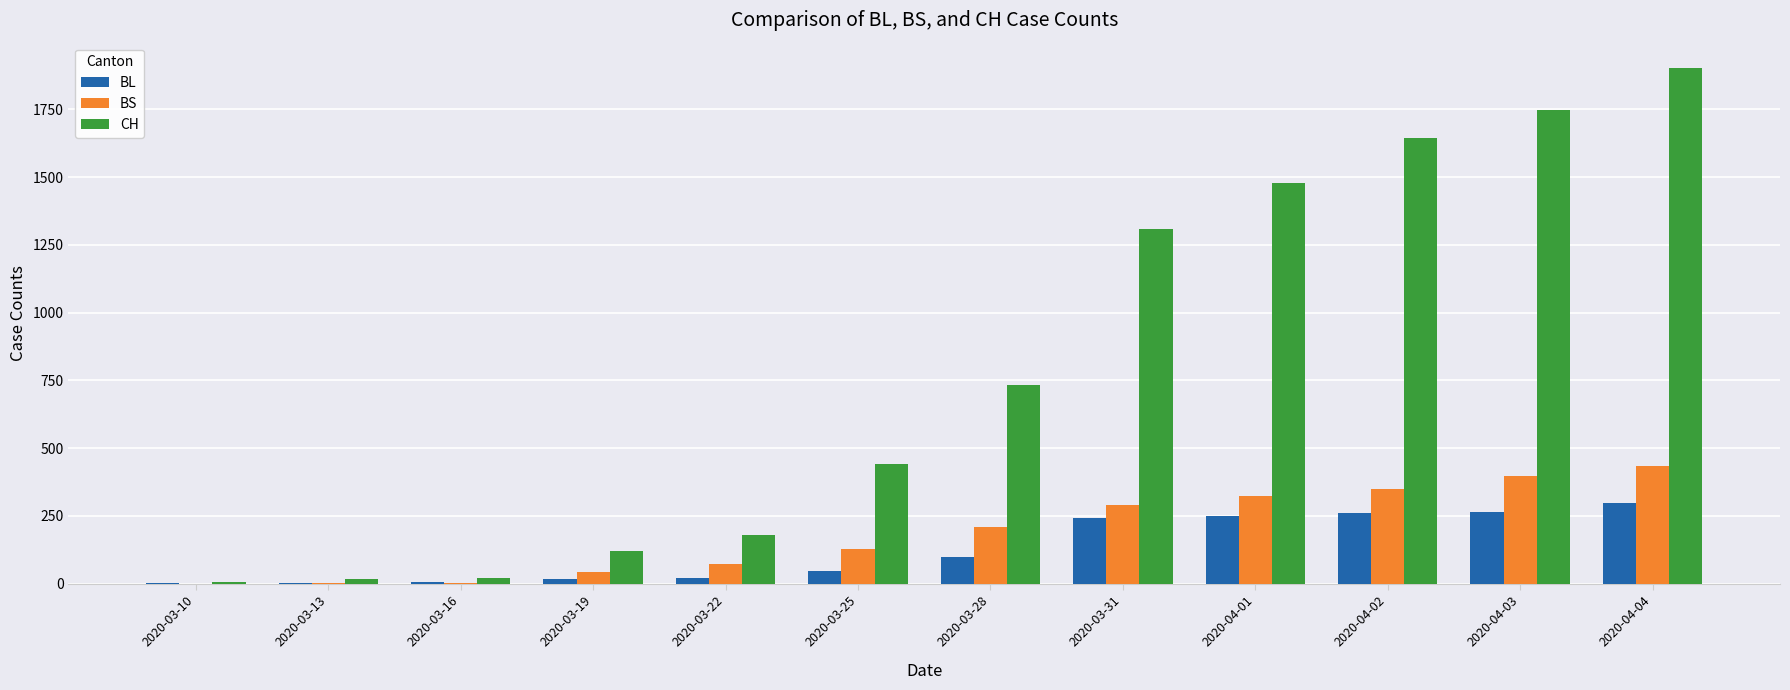

At which label is CH closest to 954?

2020-03-28